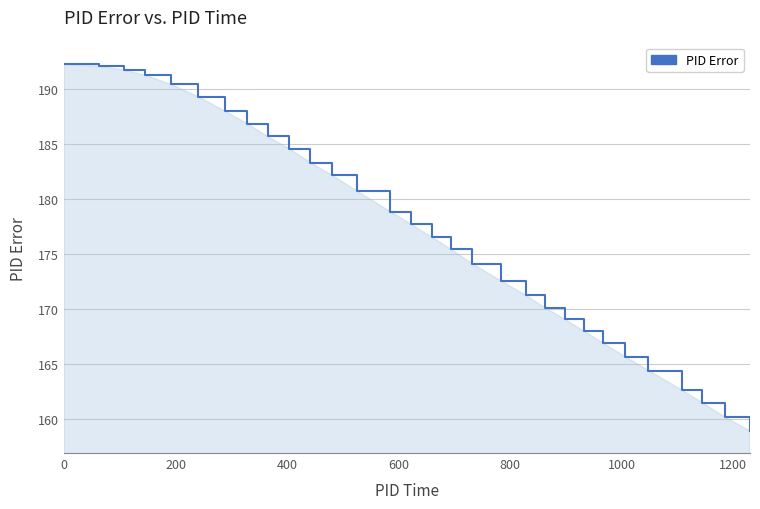

What is the maximum value shown in the chart?

192.2